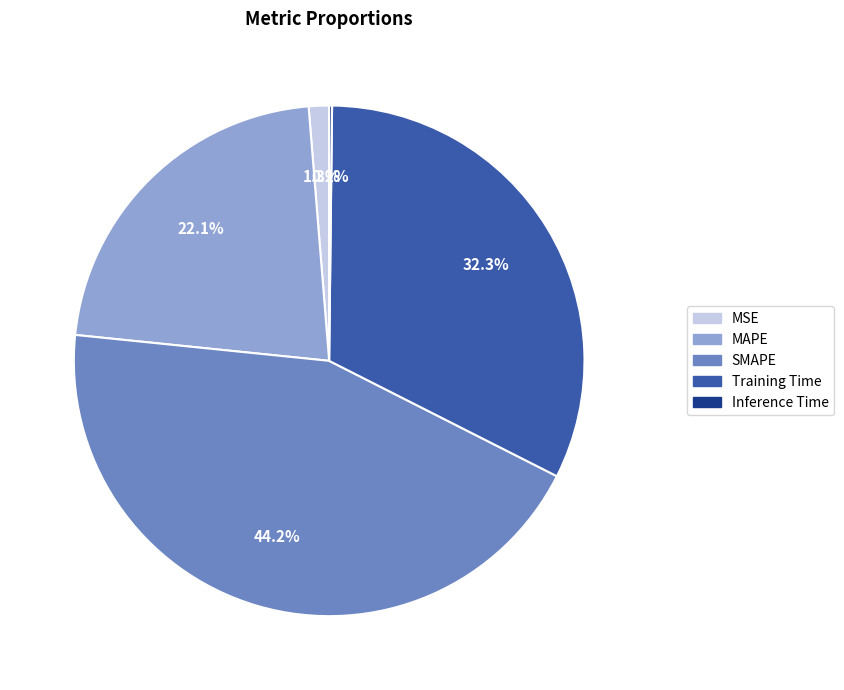

What percentage is NOT represented by MAPE?

77.9%